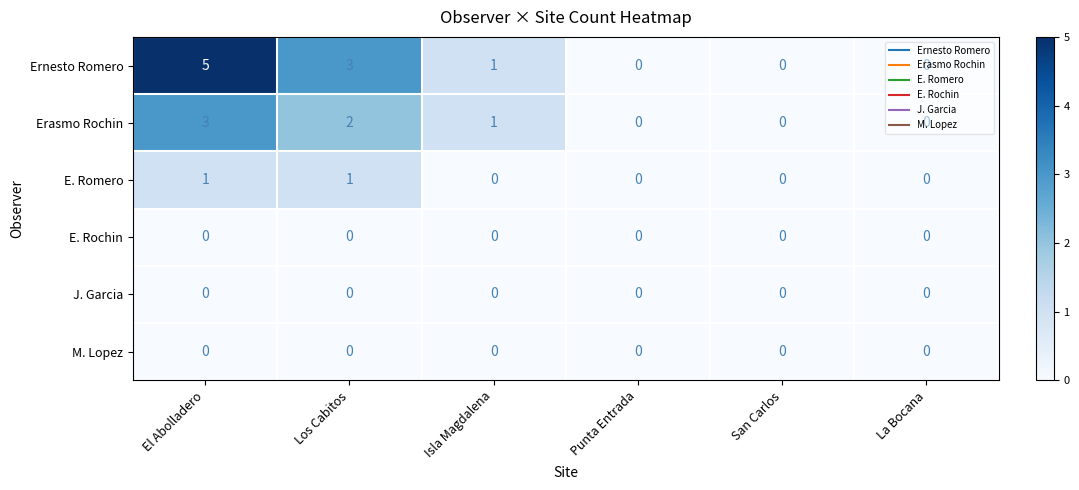

What is the maximum value shown in the chart?

5